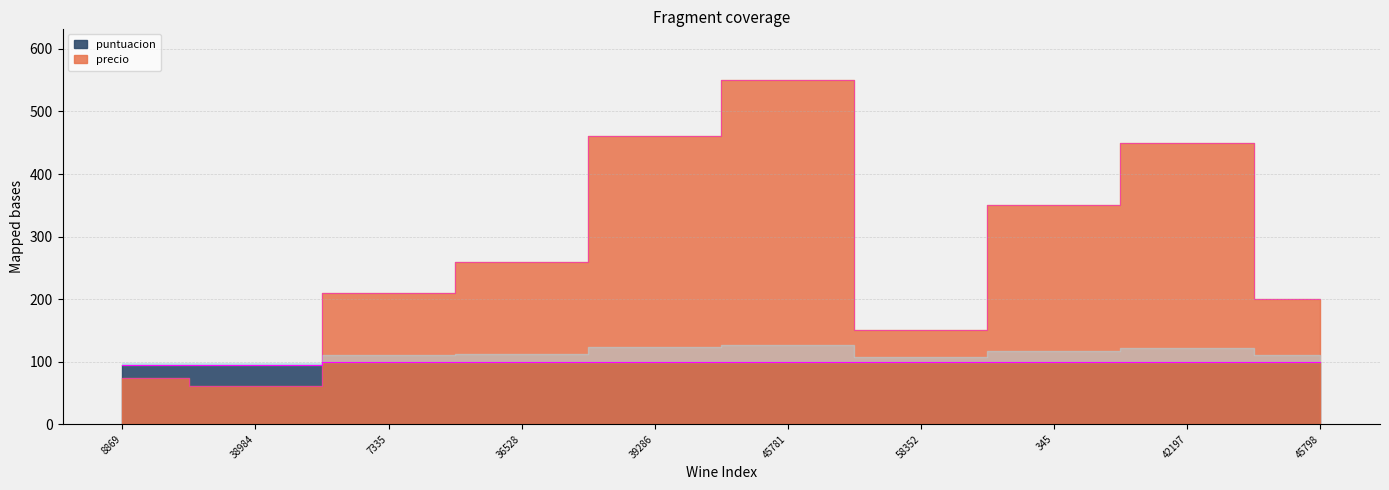

The value of puntuacion at 345 is 51. True or false?

False